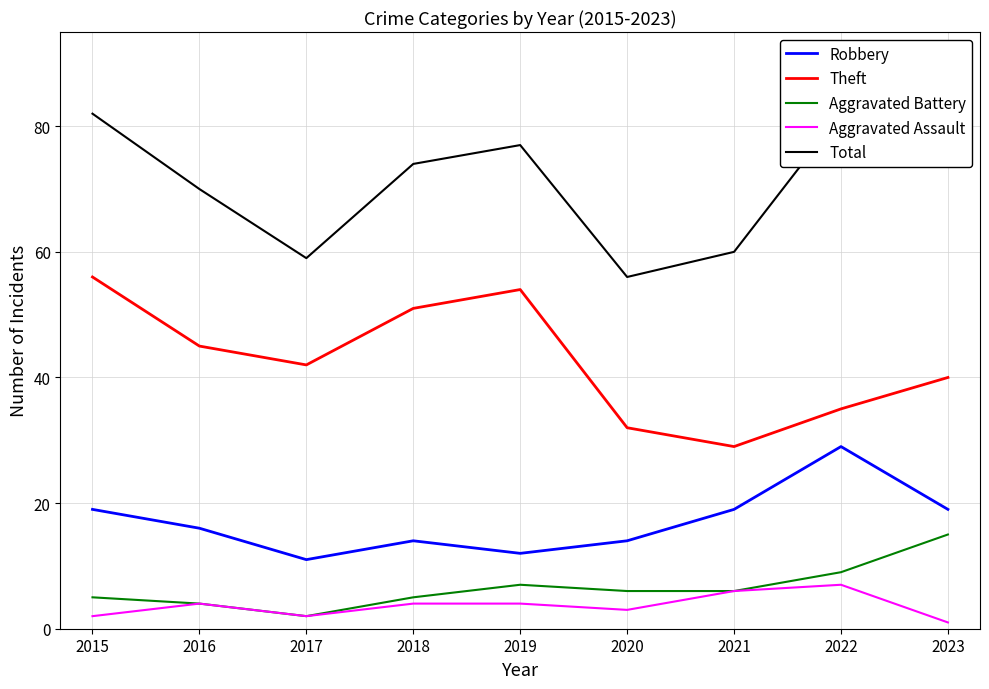

What is the difference between the Aggravated Battery values at 2020 and 2022?

3